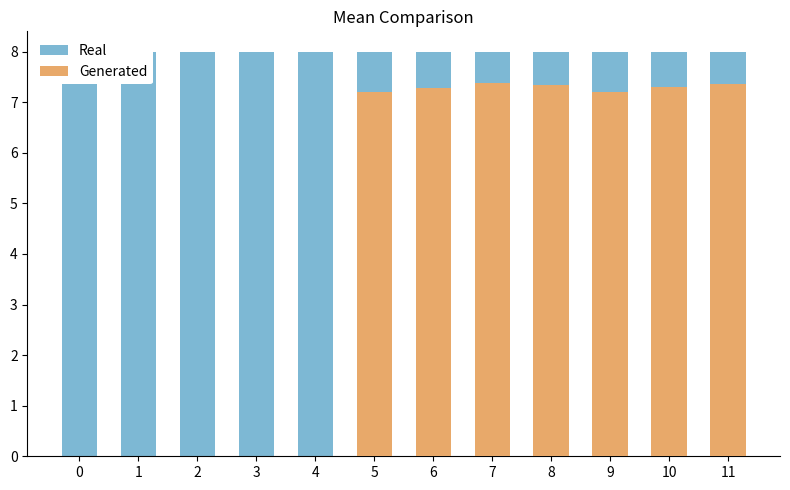

Reading left to right, transcribe all the data shown in this chart.

Real: 8.0	8.0	8.0	8.0	8.0	8.0	8.0	8.0	8.0	8.0	8.0	8.0
Generated: 0.0	0.0	0.0	0.0	0.0	7.2	7.3	7.4	7.3	7.2	7.3	7.3